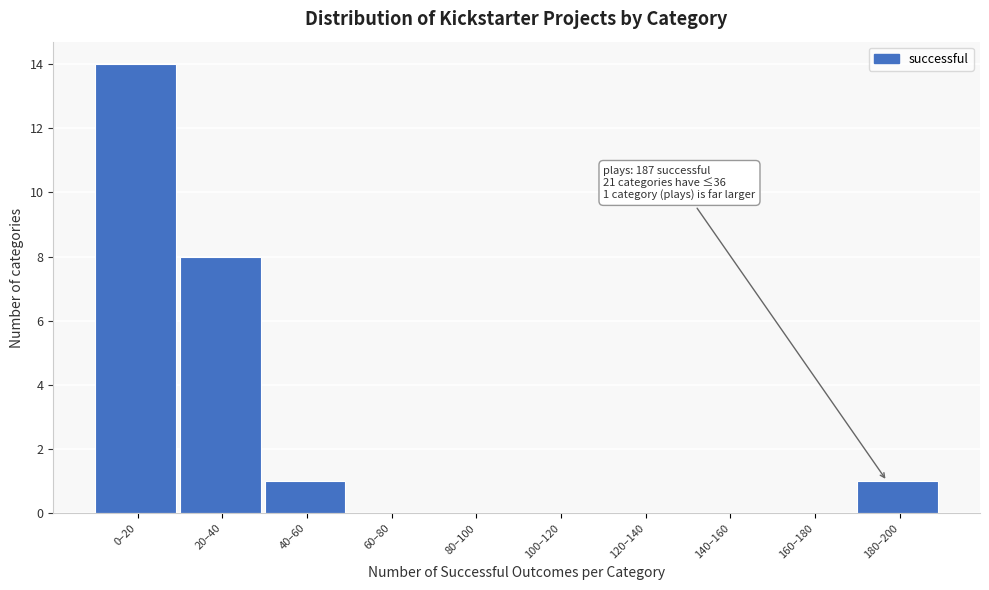

Reading right to left, list all the values displayed in this chart.

180–200=1	160–180=0	140–160=0	120–140=0	100–120=0	80–100=0	60–80=0	40–60=1	20–40=8	0–20=14